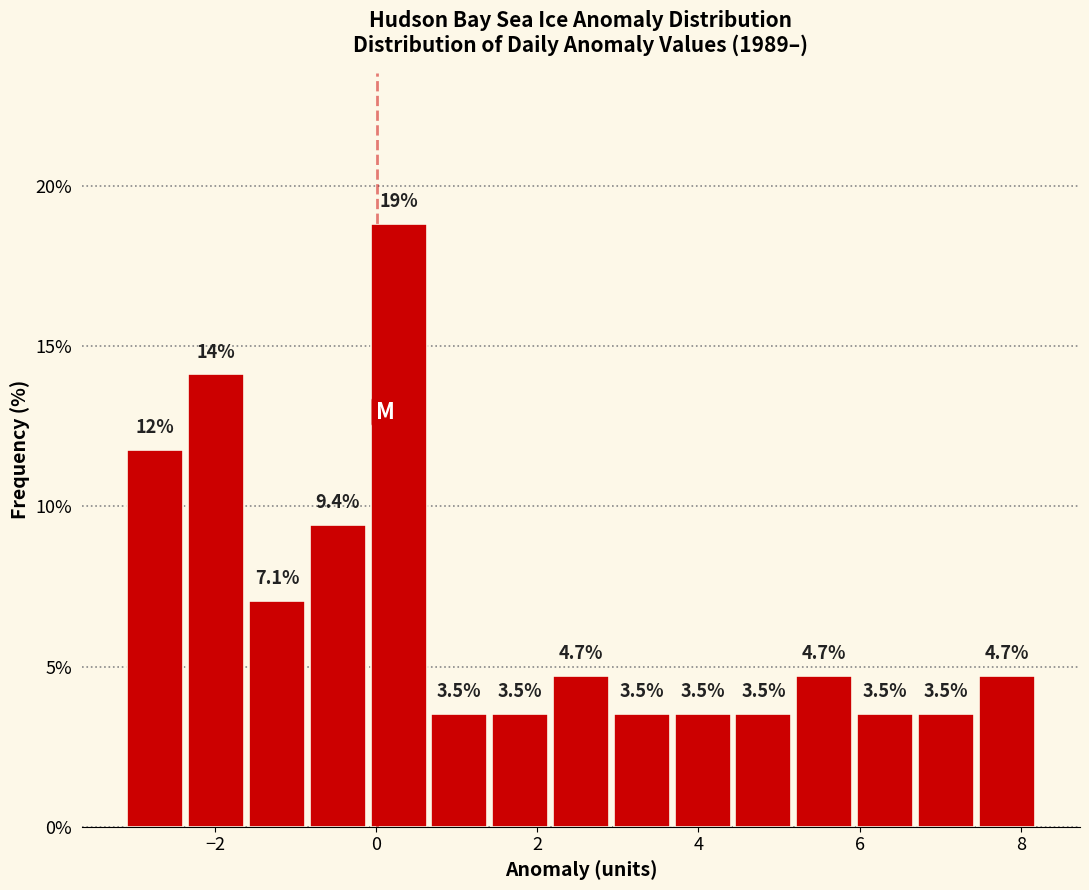

Read against the x-axis, roughly where is the centre of the tallest bar?

0.2